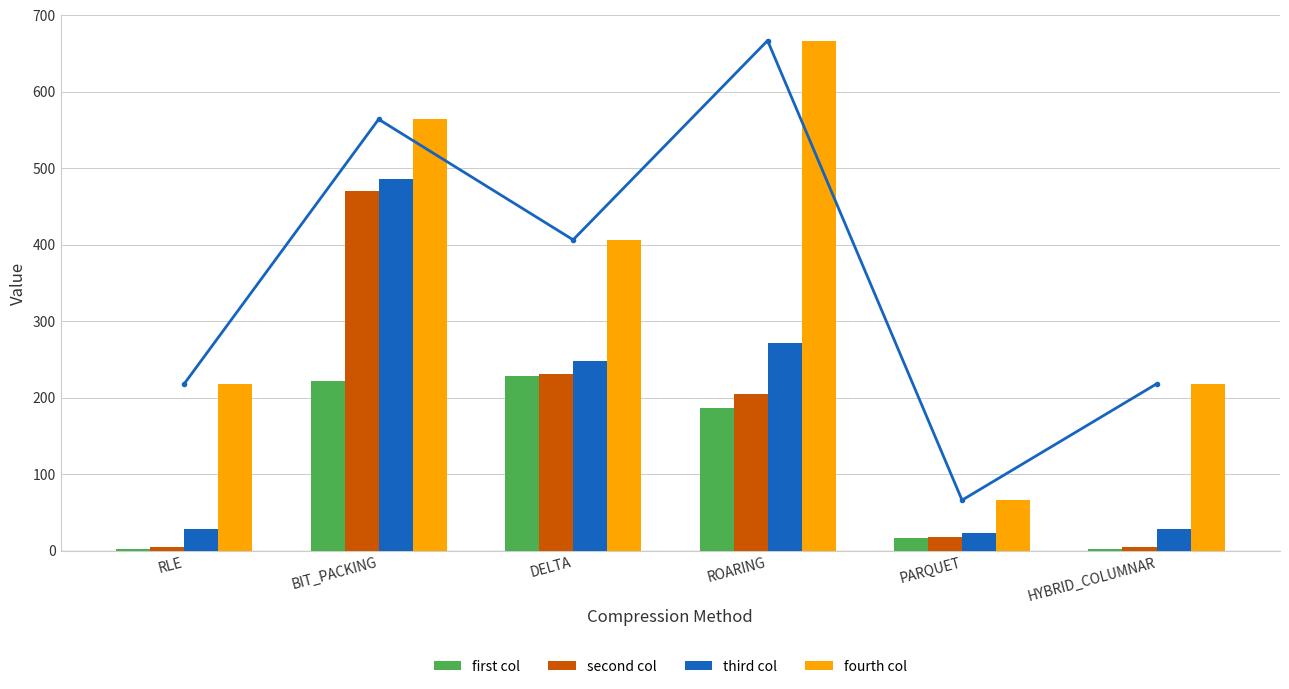

The value of first col at BIT_PACKING is 221.1. True or false?

True